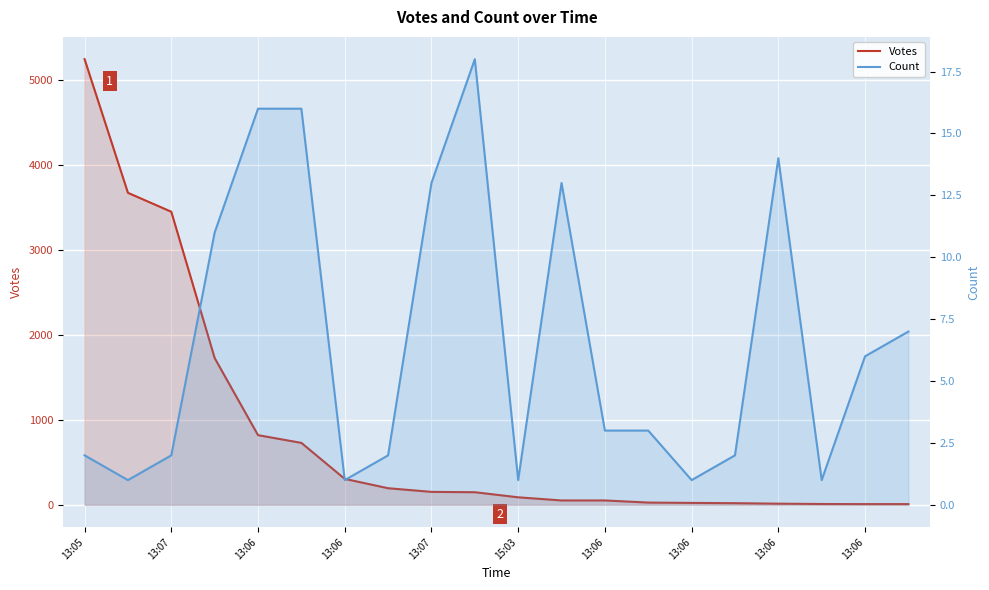

How many lines are shown in the chart?

2